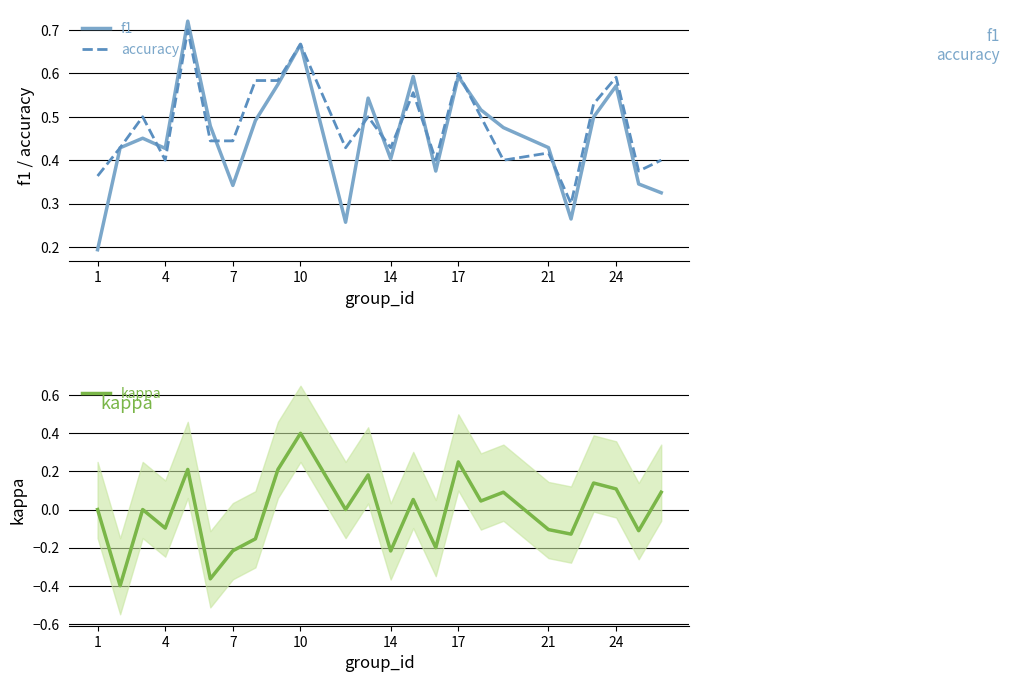

True or false: accuracy and kappa cross at least once.

False